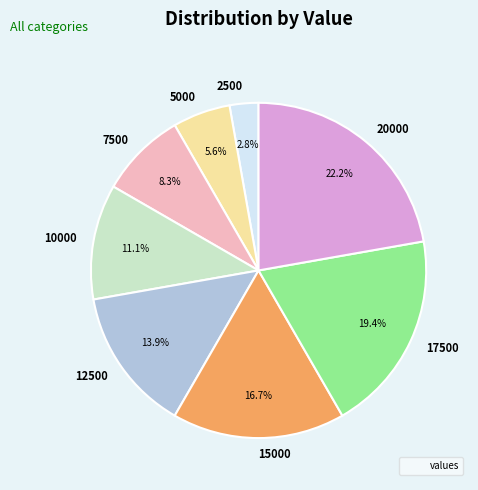

What is the total percentage of 15000 and 20000?

38.9%